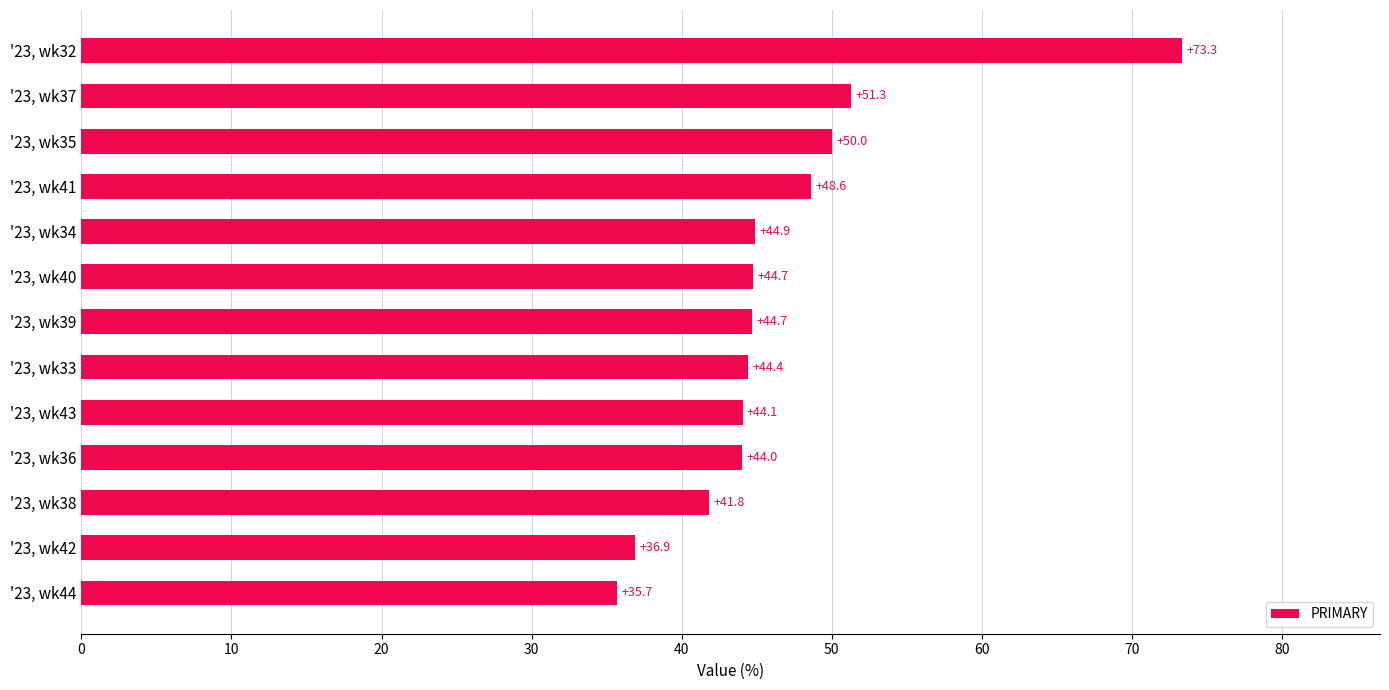

Where is the data nearest to the value 54?

'23, wk37